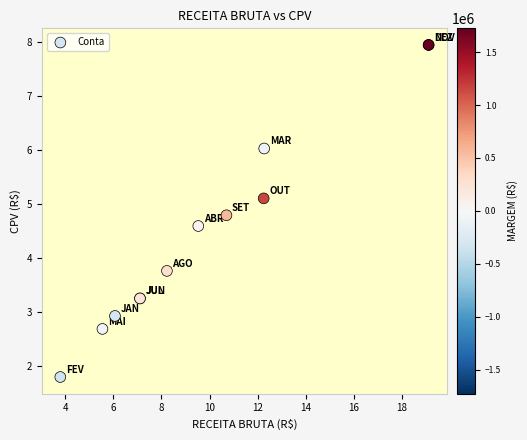

What Y value in the scatter plot is closest to 4?

3.8